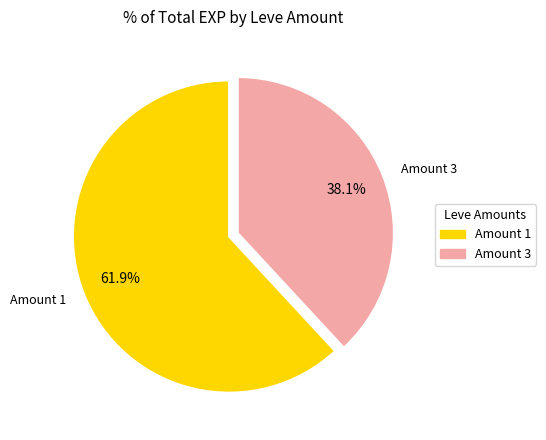

What percentage is NOT represented by Amount 1?

38.1%